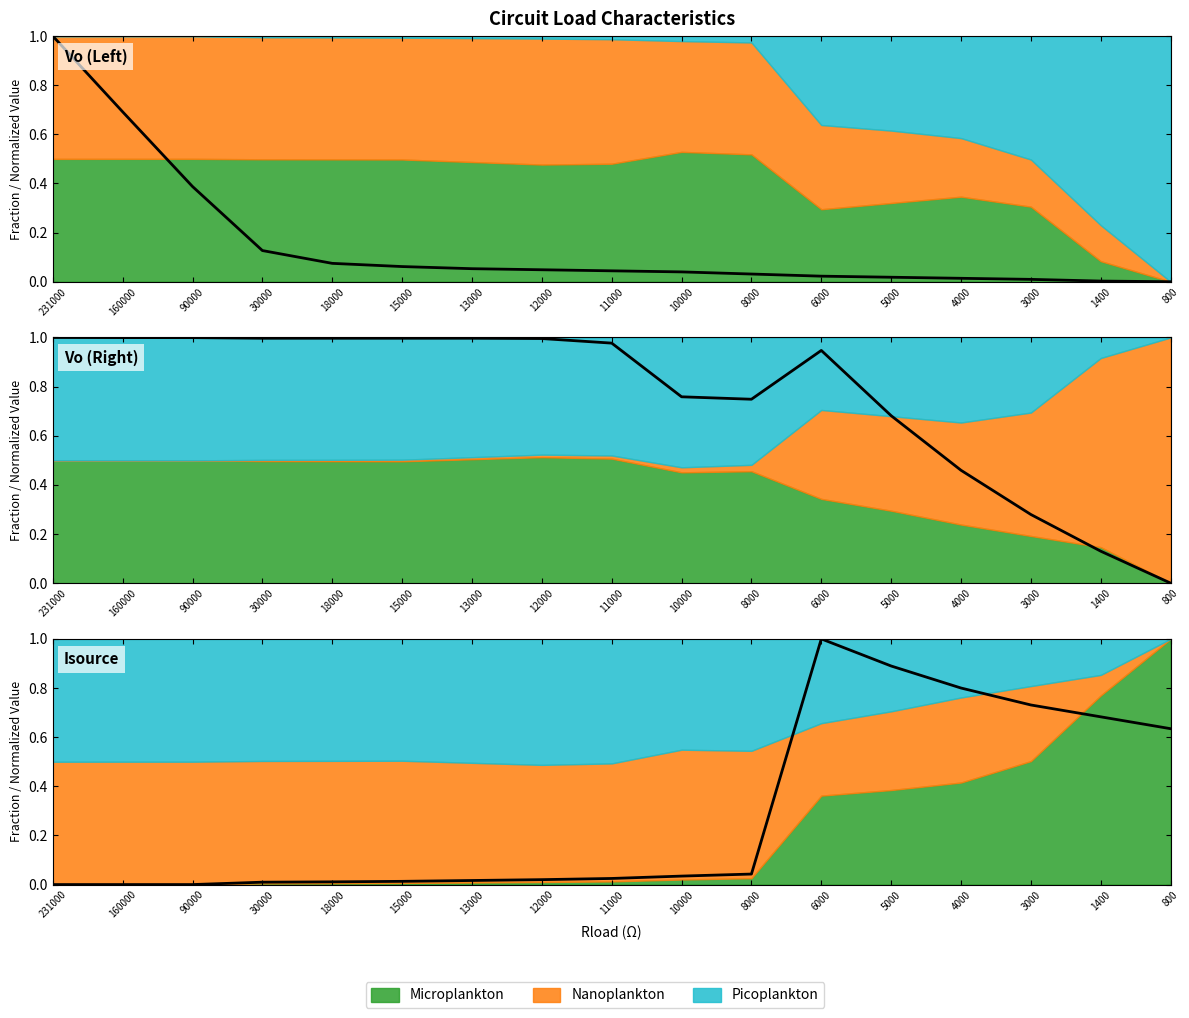

After their last crossing, which series has the higher values: Rload (Left) or Vo (Right)?

Vo (Right)